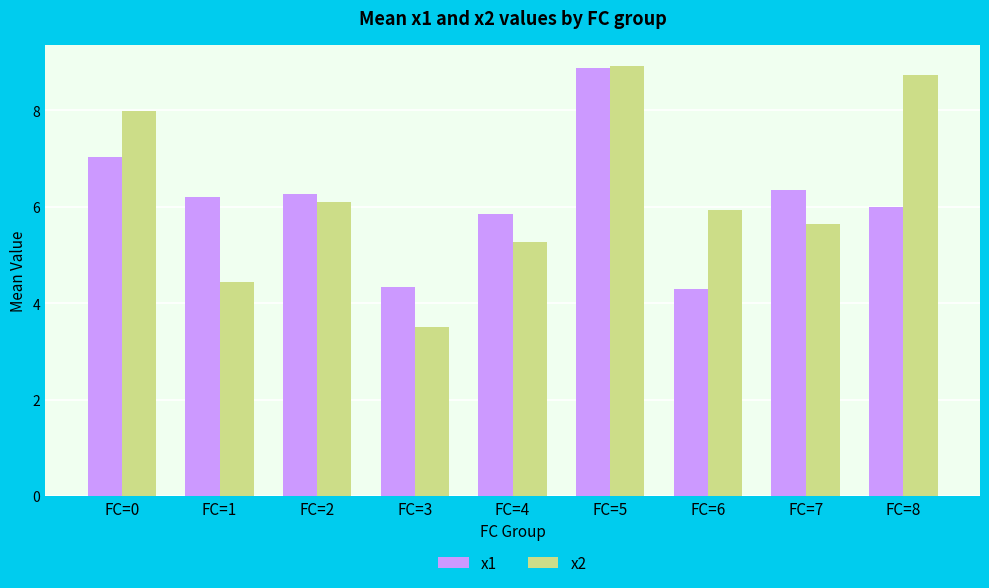

What is the highest value of the x1 series?

8.9